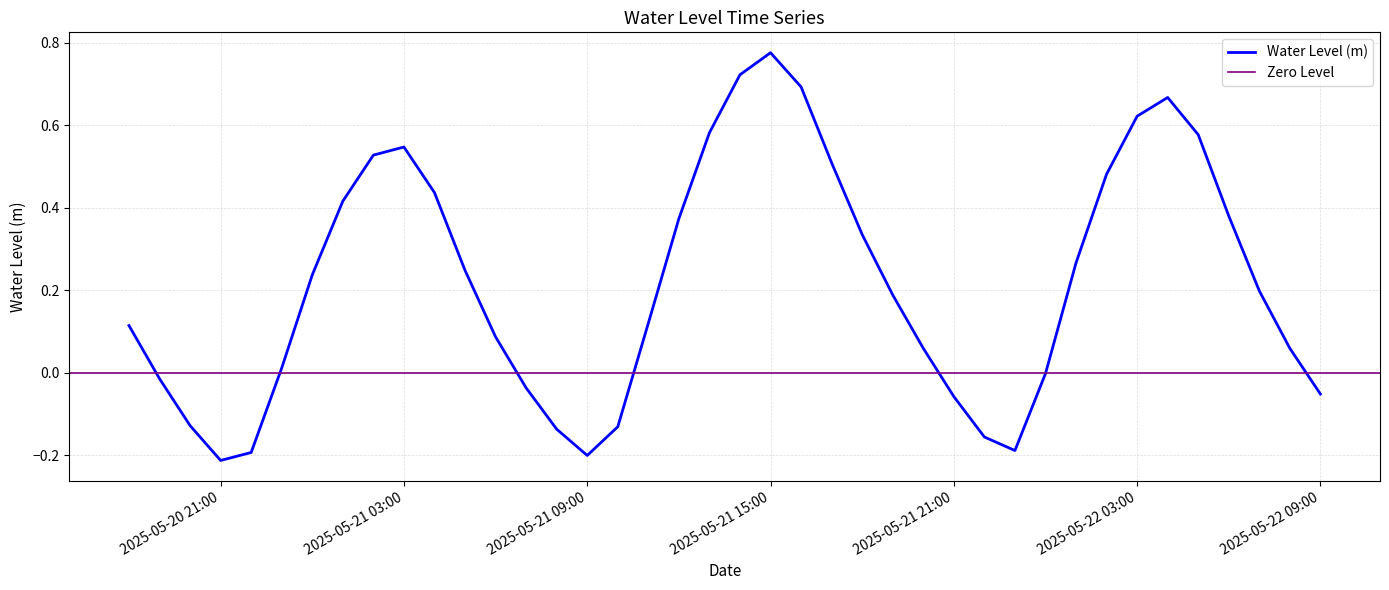

What is the change in value from 2025-05-21 08:00:00 to 2025-05-22 09:00:00?

+0.1